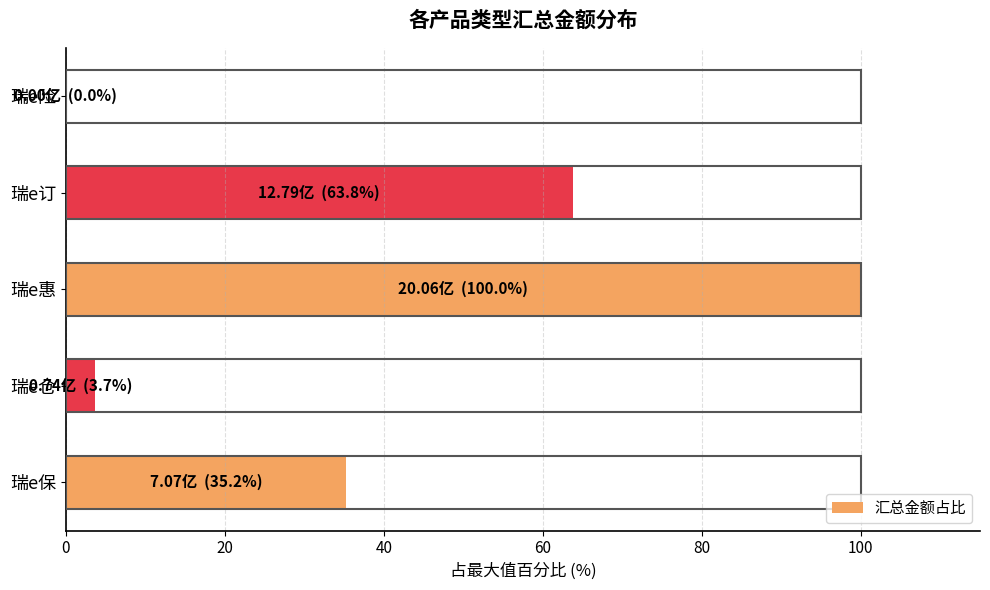

What is the change in value from 瑞e仓 to 瑞e惠?

+96.3